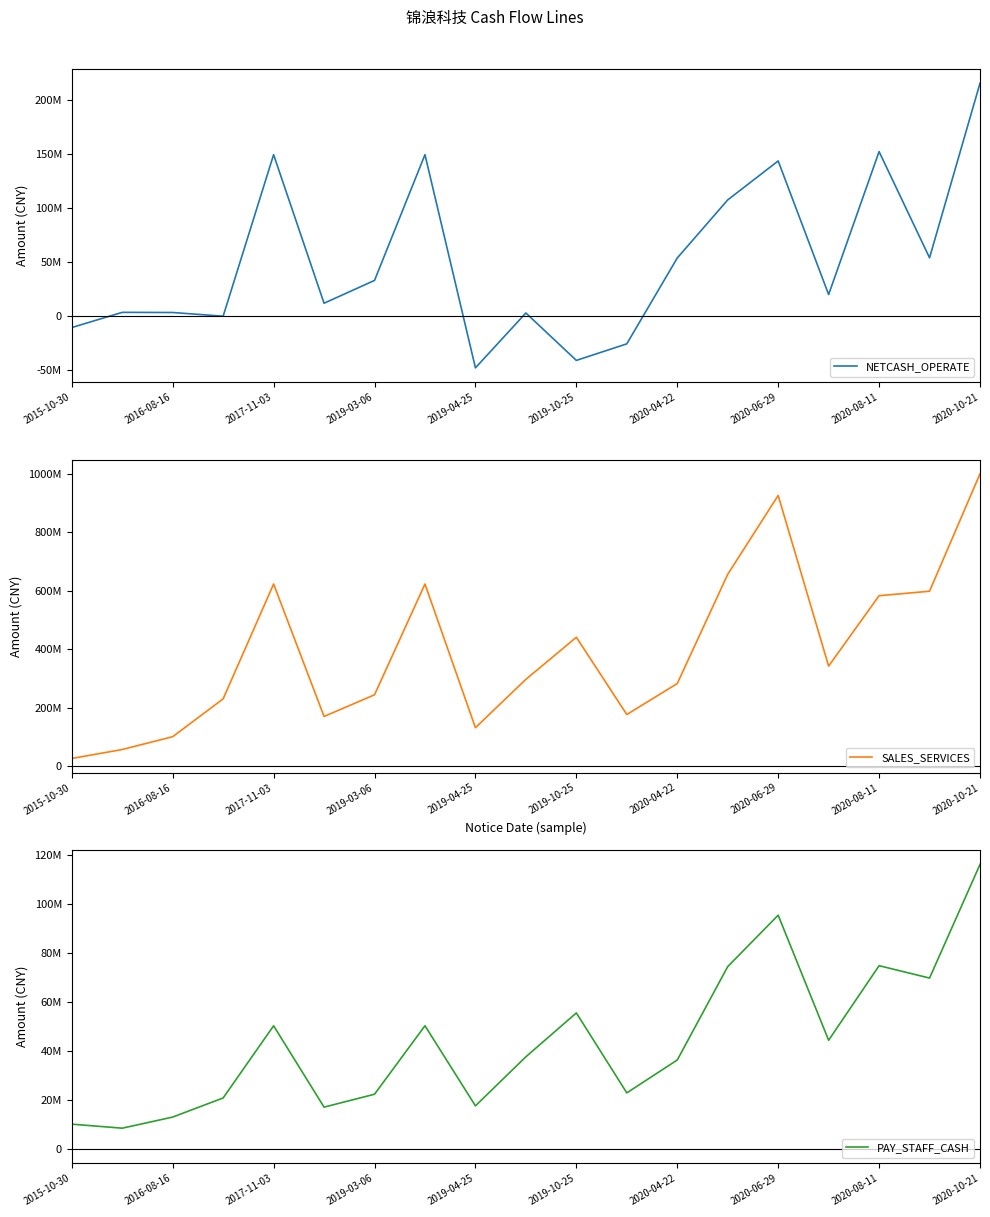

What is the label of the 4th point from the right?

15